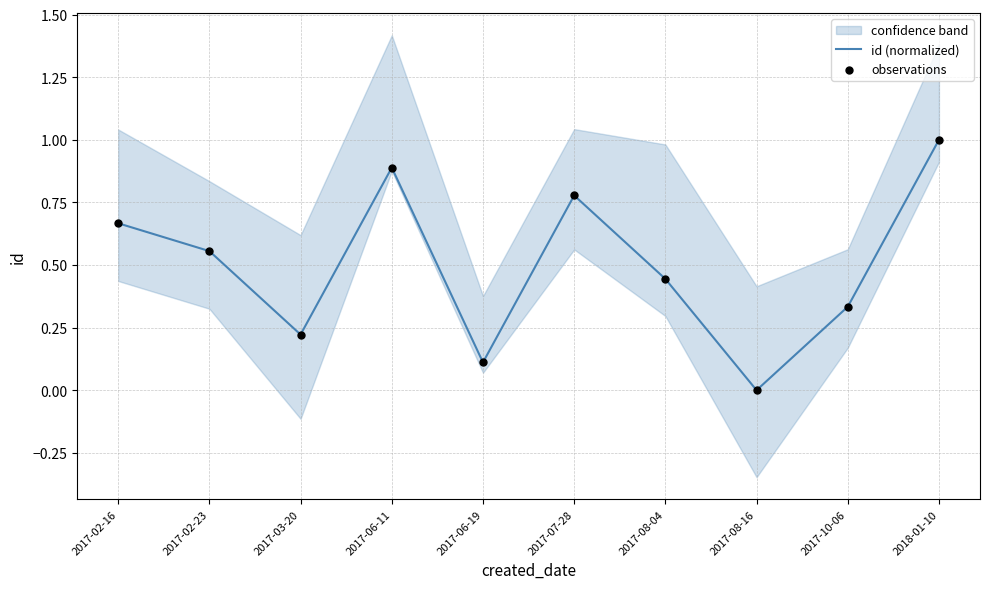

At how many categories does at least one series exceed 0?

9